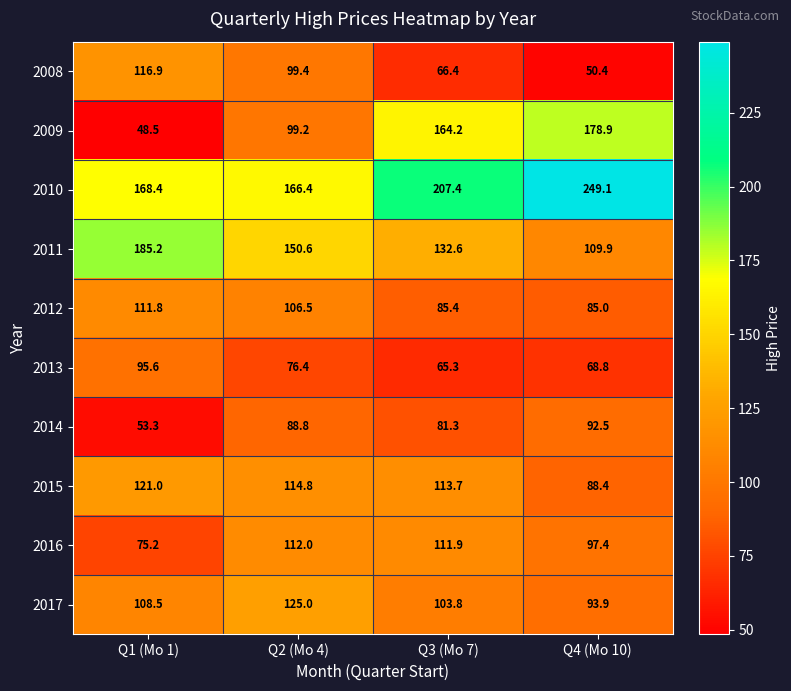

What is the sum of all 2011 values?

578.3